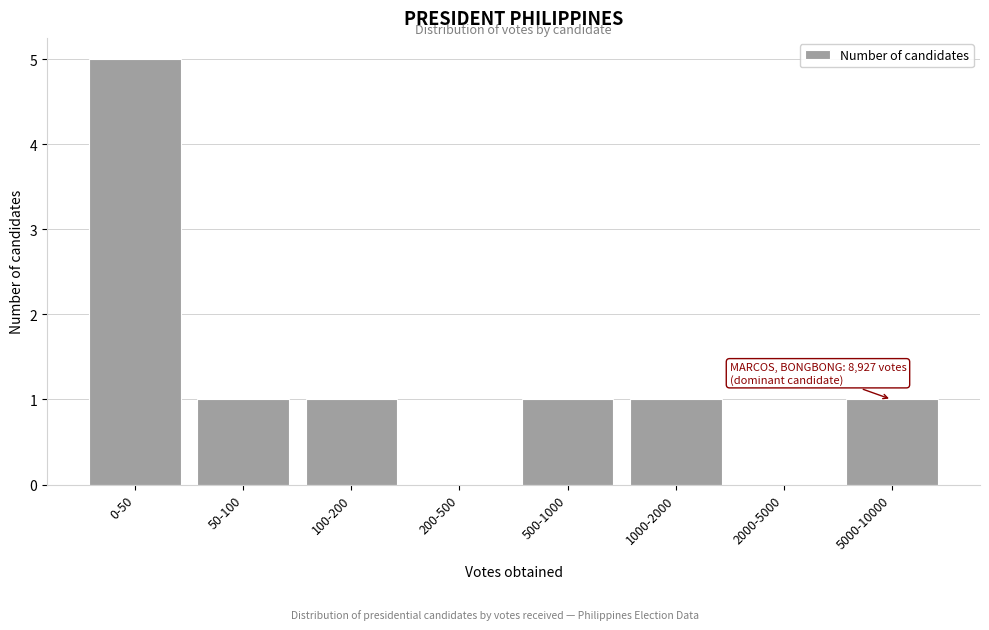

Reading left to right, what are all the values shown in this chart?

0-50=5	50-100=1	100-200=1	200-500=0	500-1000=1	1000-2000=1	2000-5000=0	5000-10000=1